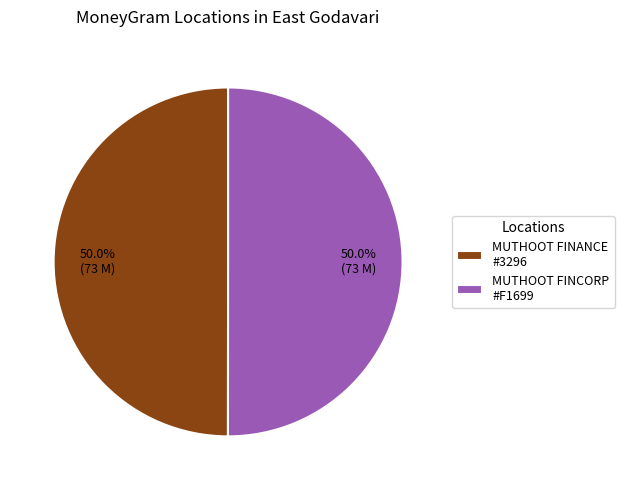

What is the ratio of the value at MUTHOOT FINCORP #F1699 to the value at MUTHOOT FINANCE #3296?

1.0